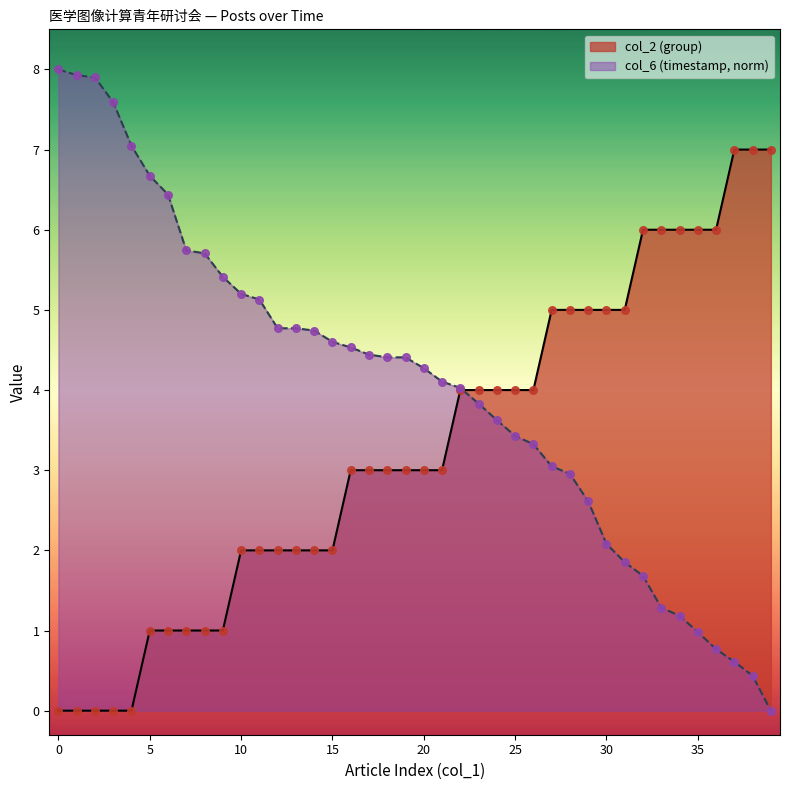

Which series has the largest total across all categories?

col_6 (timestamp, norm)